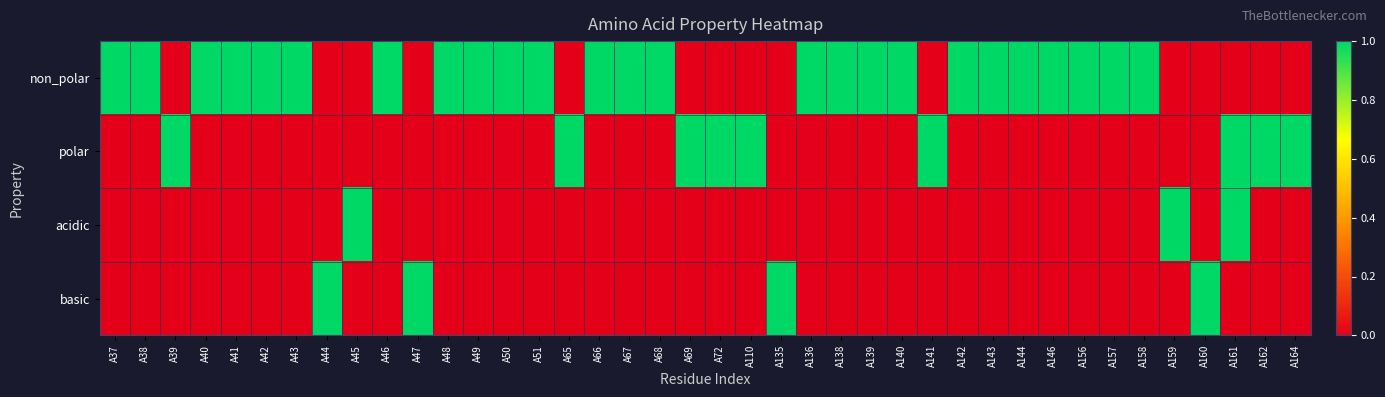

Reading left to right, transcribe all the data shown in this chart.

non_polar: A37=1	A38=1	A39=0	A40=1	A41=1	A42=1	A43=1	A44=0	A45=0	A46=1	A47=0	A48=1	A49=1	A50=1	A51=1	A65=0	A66=1	A67=1	A68=1	A69=0	A72=0	A110=0	A135=0	A136=1	A138=1	A139=1	A140=1	A141=0	A142=1	A143=1	A144=1	A146=1	A156=1	A157=1	A158=1	A159=0	A160=0	A161=0	A162=0	A164=0
polar: A37=0	A38=0	A39=1	A40=0	A41=0	A42=0	A43=0	A44=0	A45=0	A46=0	A47=0	A48=0	A49=0	A50=0	A51=0	A65=1	A66=0	A67=0	A68=0	A69=1	A72=1	A110=1	A135=0	A136=0	A138=0	A139=0	A140=0	A141=1	A142=0	A143=0	A144=0	A146=0	A156=0	A157=0	A158=0	A159=0	A160=0	A161=1	A162=1	A164=1
acidic: A37=0	A38=0	A39=0	A40=0	A41=0	A42=0	A43=0	A44=0	A45=1	A46=0	A47=0	A48=0	A49=0	A50=0	A51=0	A65=0	A66=0	A67=0	A68=0	A69=0	A72=0	A110=0	A135=0	A136=0	A138=0	A139=0	A140=0	A141=0	A142=0	A143=0	A144=0	A146=0	A156=0	A157=0	A158=0	A159=1	A160=0	A161=1	A162=0	A164=0
basic: A37=0	A38=0	A39=0	A40=0	A41=0	A42=0	A43=0	A44=1	A45=0	A46=0	A47=1	A48=0	A49=0	A50=0	A51=0	A65=0	A66=0	A67=0	A68=0	A69=0	A72=0	A110=0	A135=1	A136=0	A138=0	A139=0	A140=0	A141=0	A142=0	A143=0	A144=0	A146=0	A156=0	A157=0	A158=0	A159=0	A160=1	A161=0	A162=0	A164=0